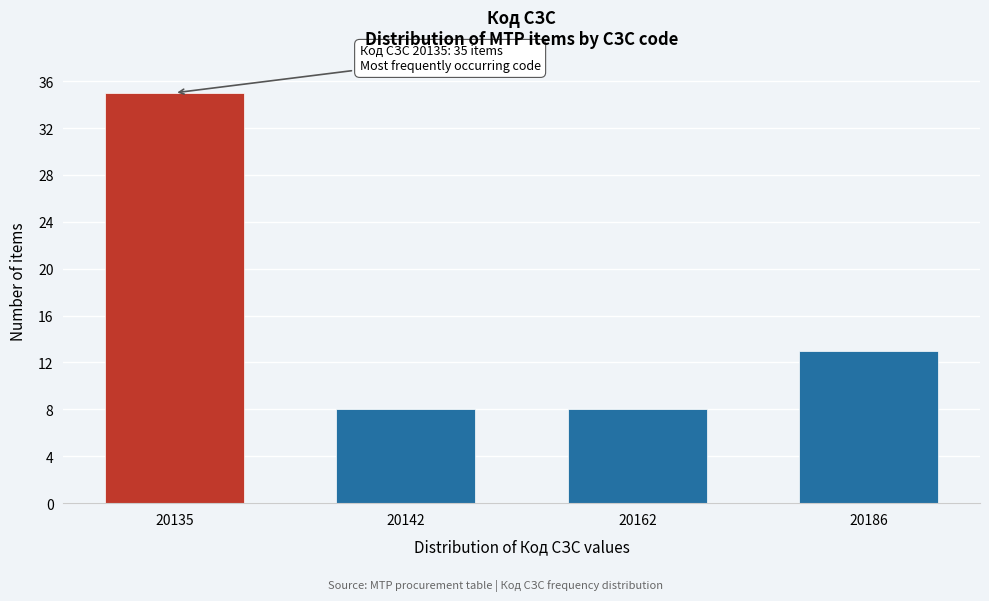

Reading left to right, list all the values displayed in this chart.

20135=35	20142=8	20162=8	20186=13